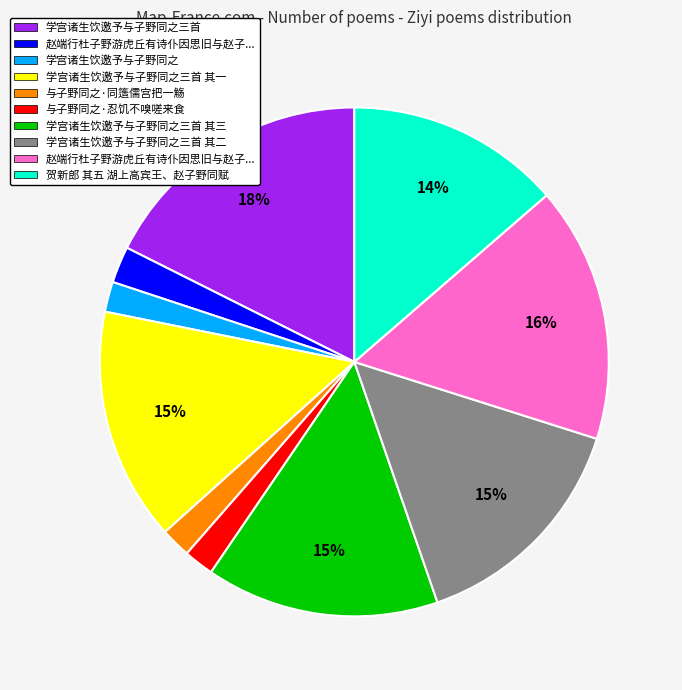

Is there a majority slice in this chart?

No